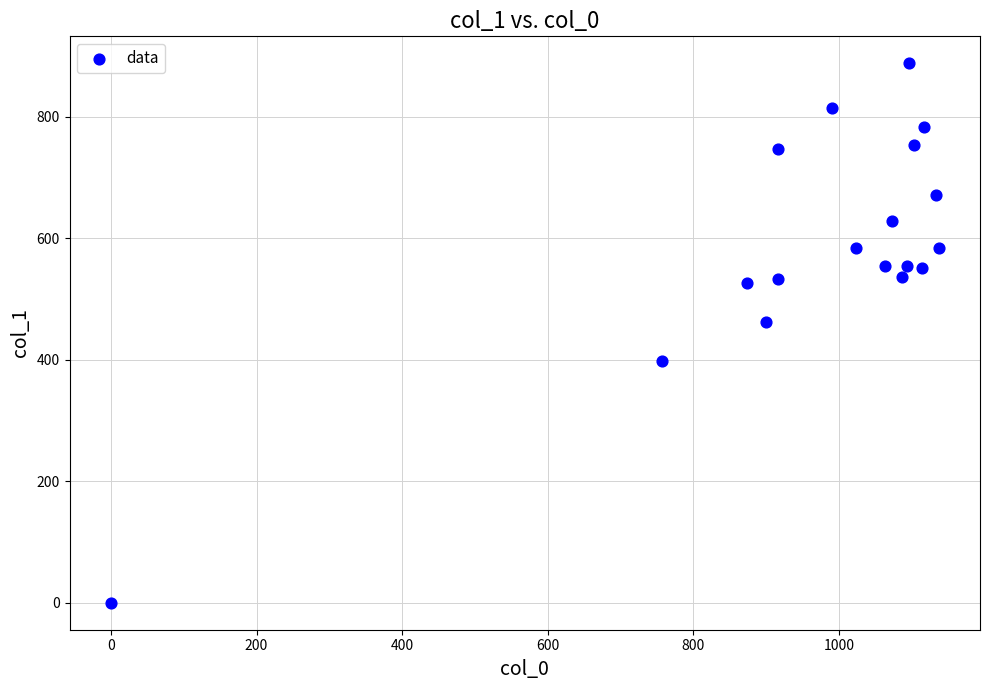

What is the range of X values (max minus min)?

1136.7